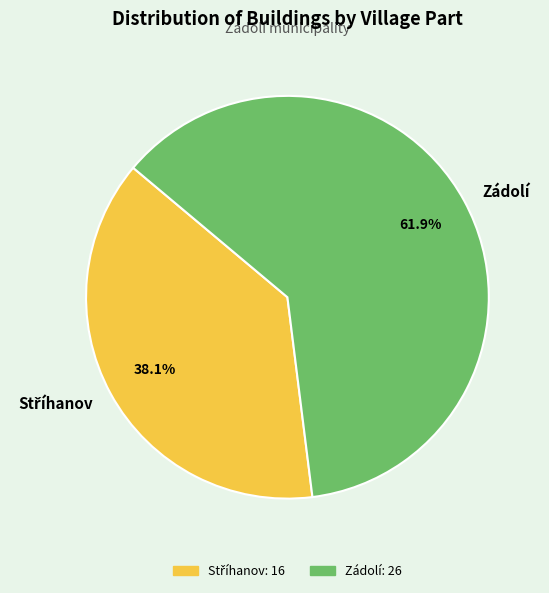

Which slice is the largest?

Zádolí